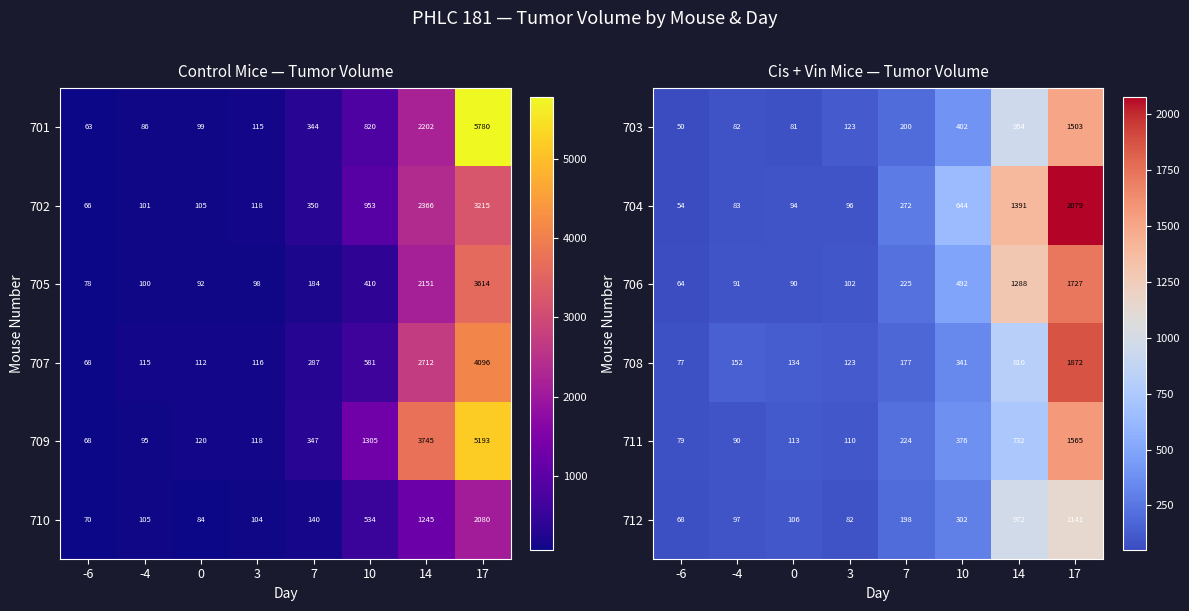

The 708 series shows 1872 at 17. True or false?

True